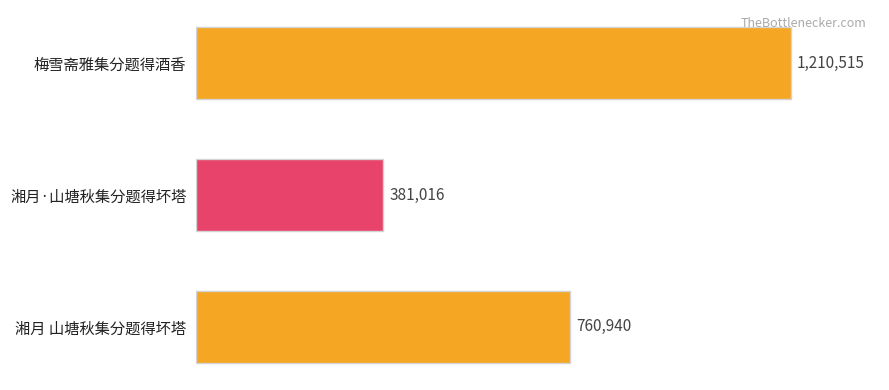

Does the chart contain any negative values?

No